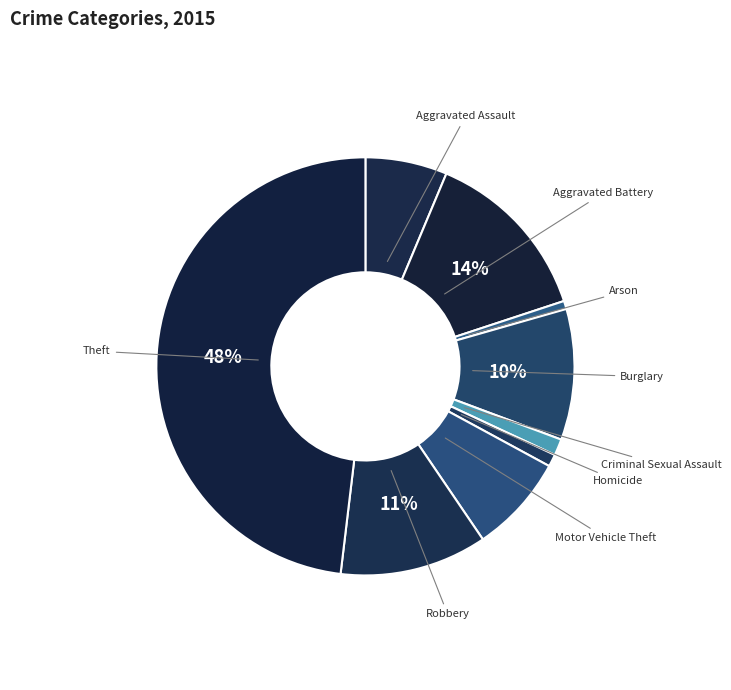

Count the number of slices in the pie.

9